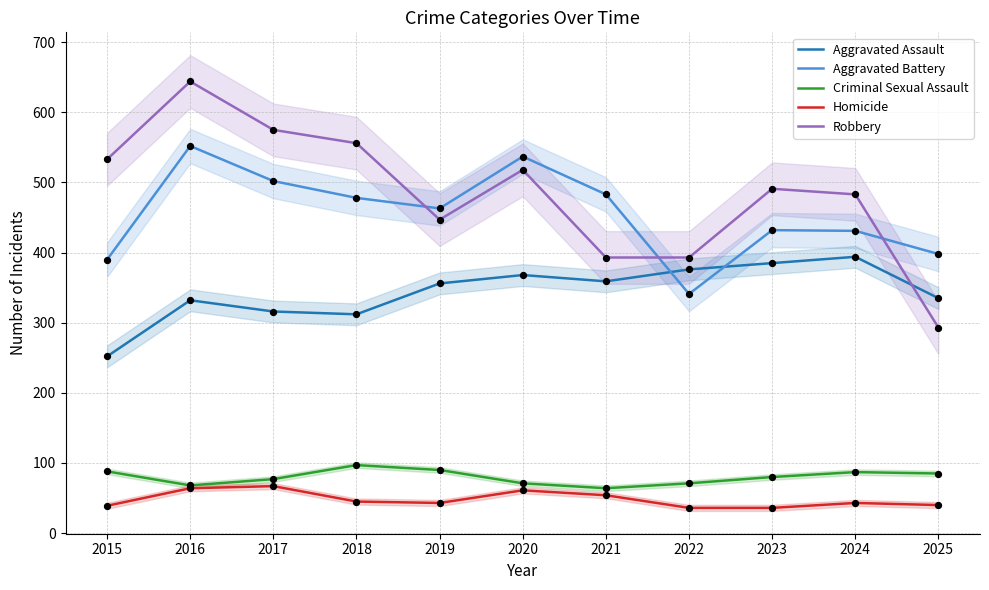

At how many categories does at least one series exceed 232?

11